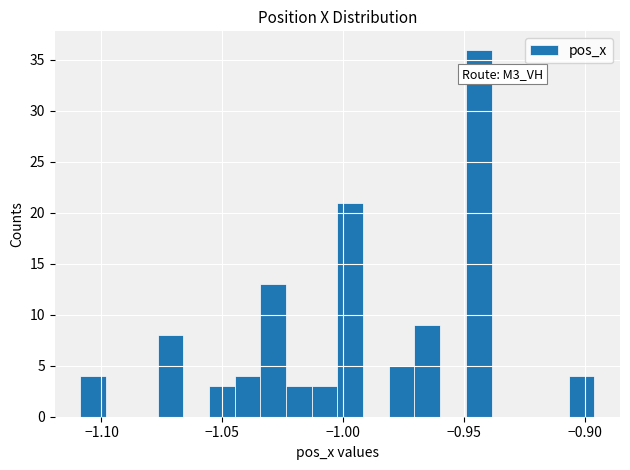

Around what value on the x-axis is the tallest bar? Give the approximate position of its centre, as read against the axis.

-0.945